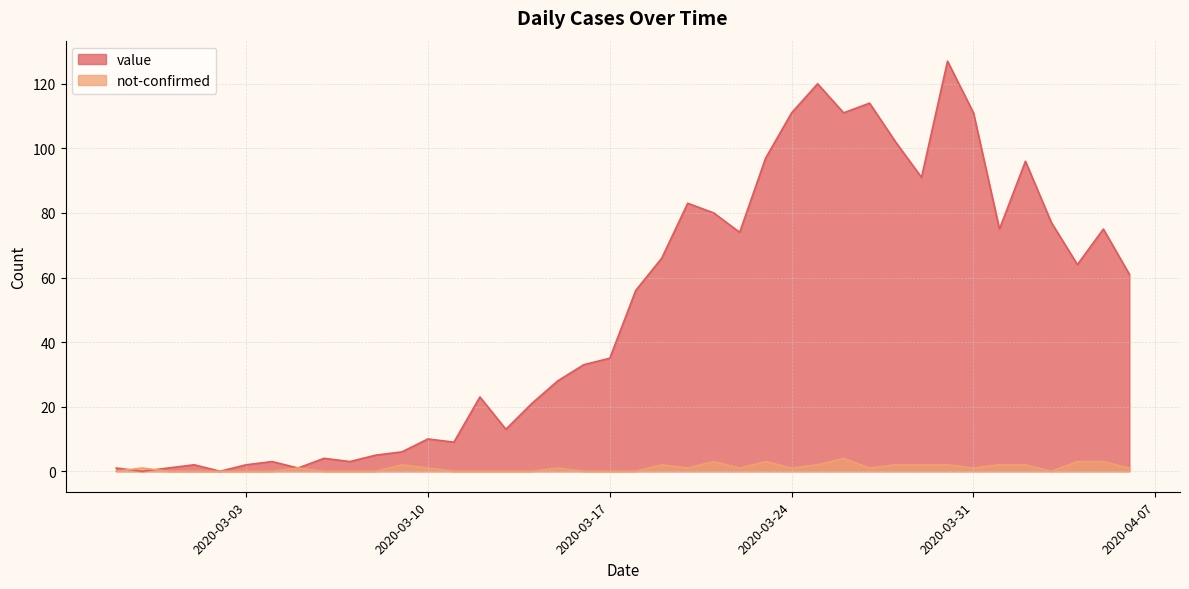

What position from the left is 2020-03-05?

8